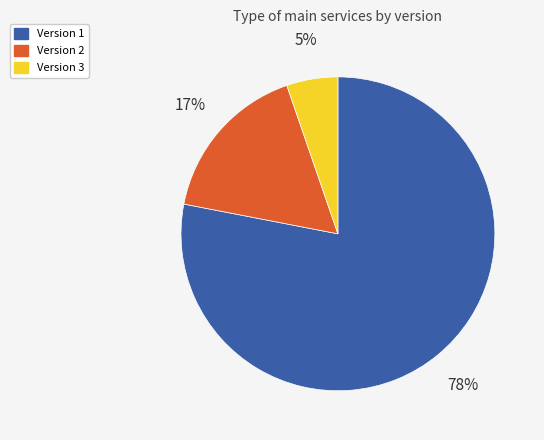

Is there a majority slice in this chart?

Yes